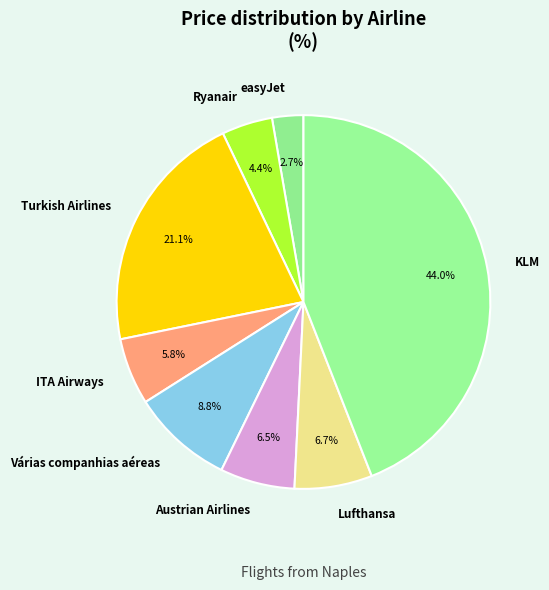

What percentage is the Turkish Airlines slice, to the nearest percent?

21%